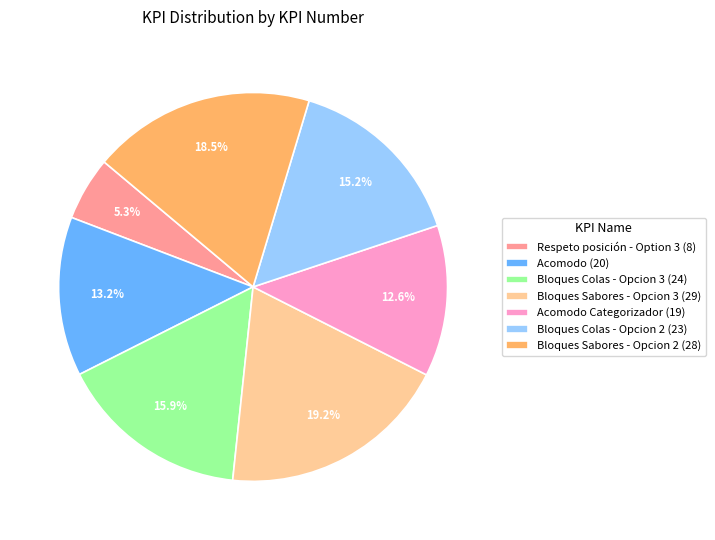

Combined, what portion of the pie is Bloques Colas - Opcion 2 (23) and Respeto posición - Option 3 (8)?

20.5%